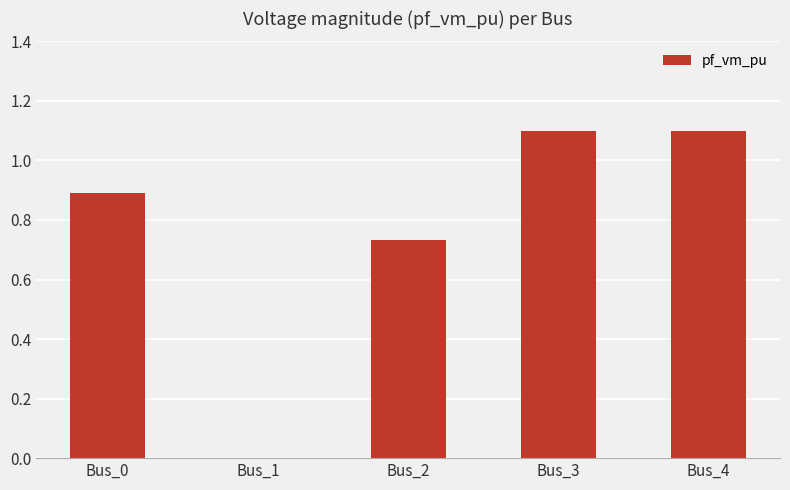

Count the number of categories in the chart.

5